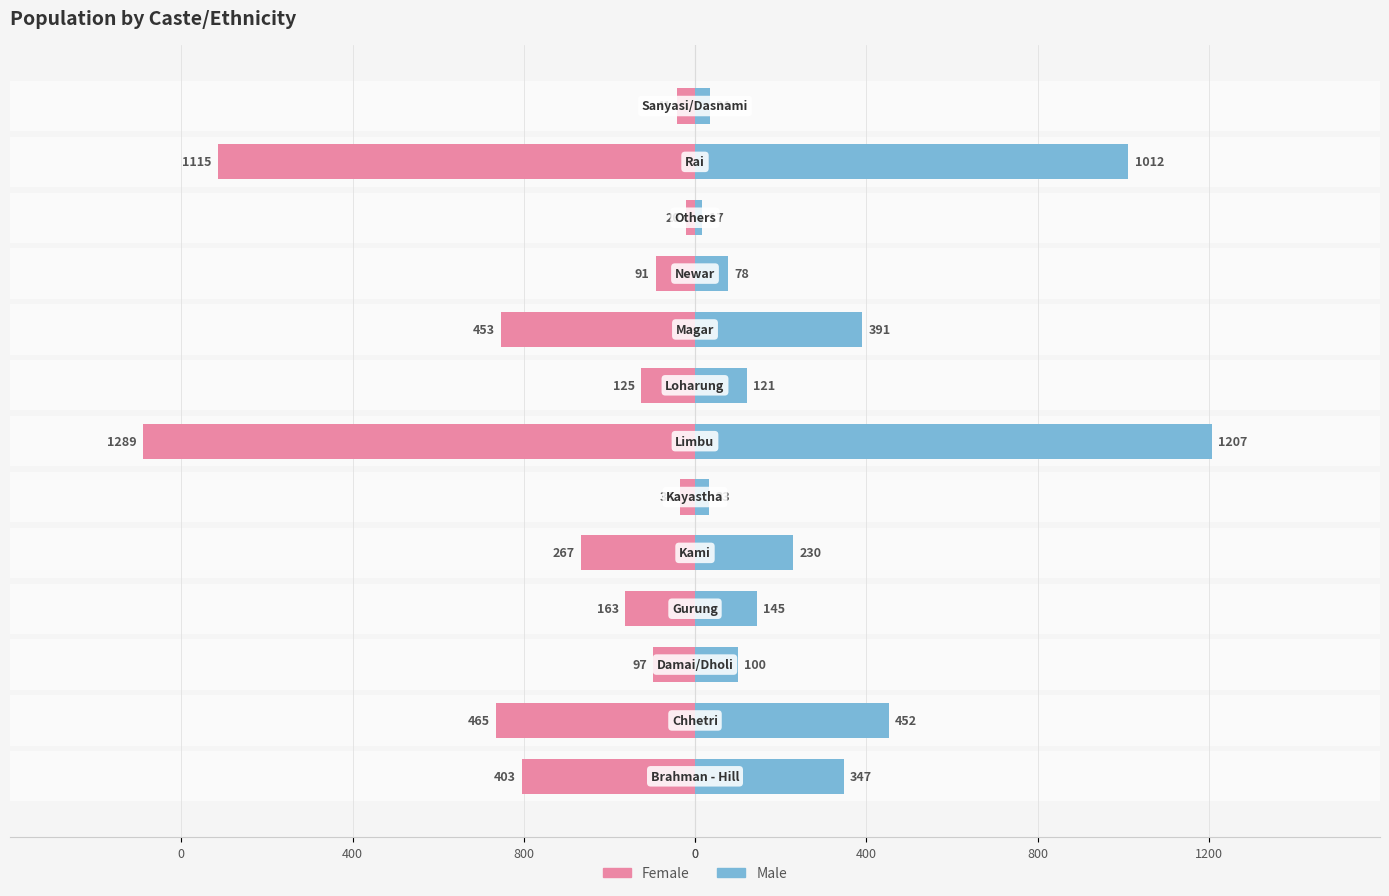

What is the lowest value of the Male series?

17